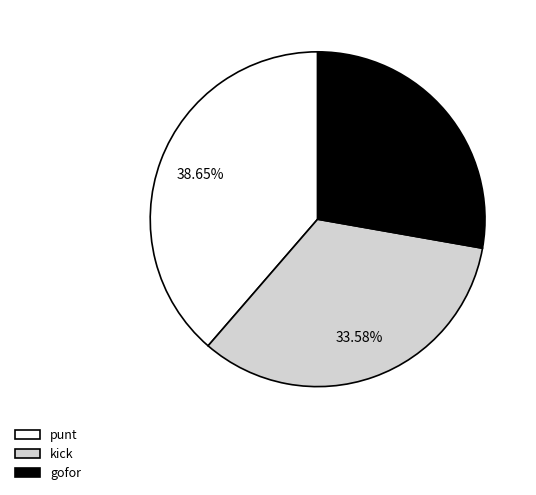

What is the largest slice in the pie chart?

punt